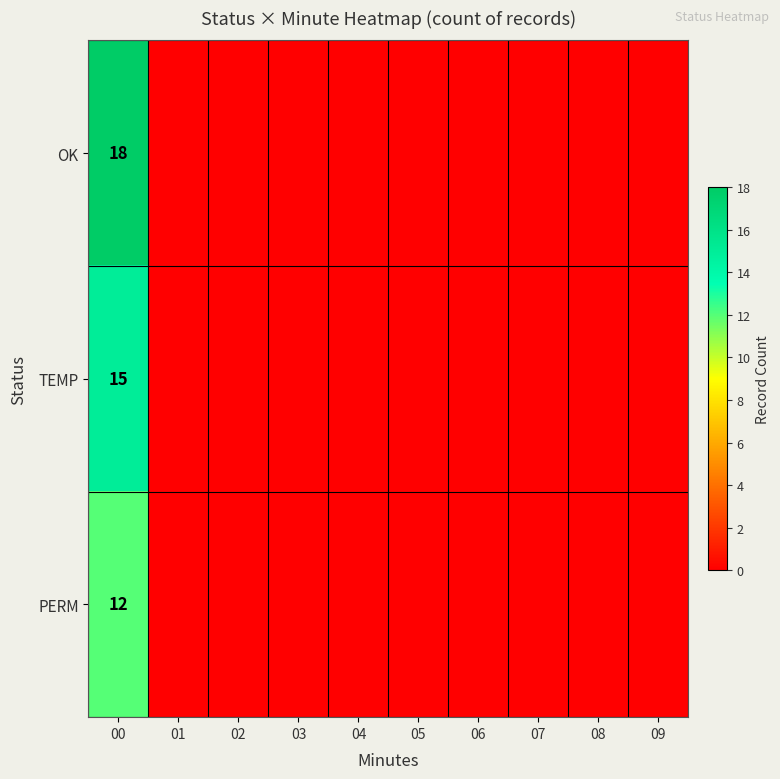

The value of TEMP at 00 is 7. True or false?

False